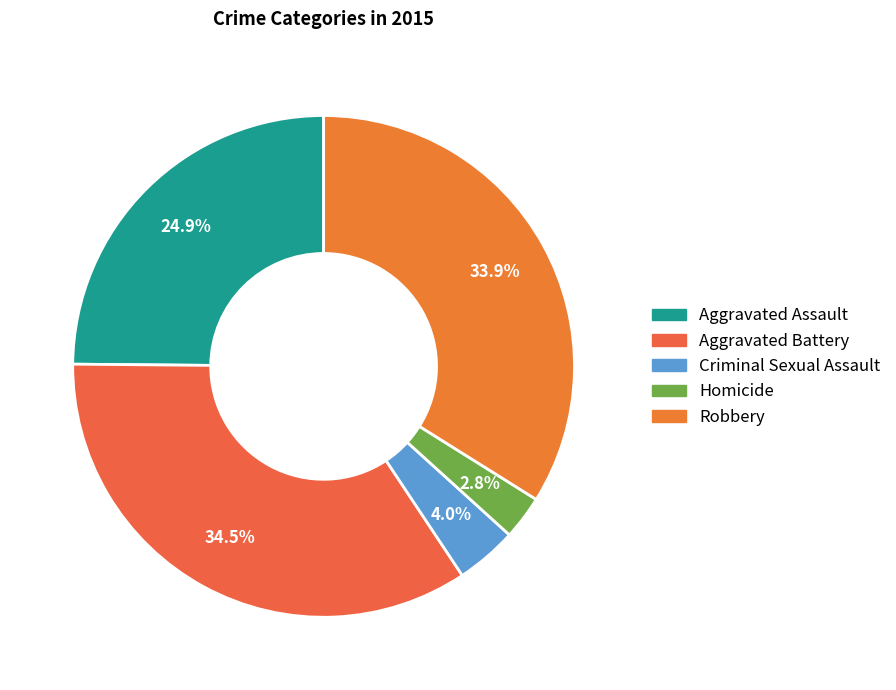

True or false: Homicide accounts for 17% of the total.

False